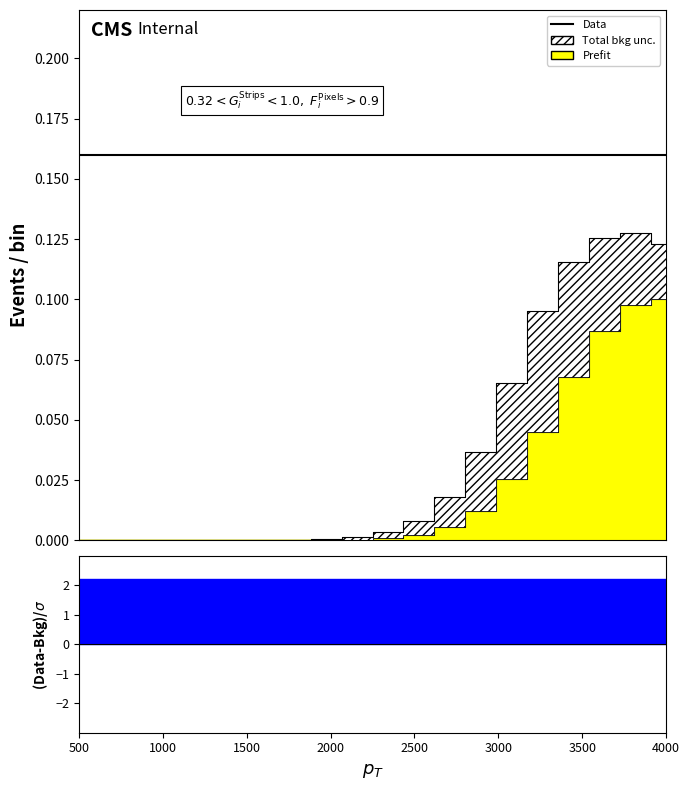

At which category is the sum across all series the highest?

18